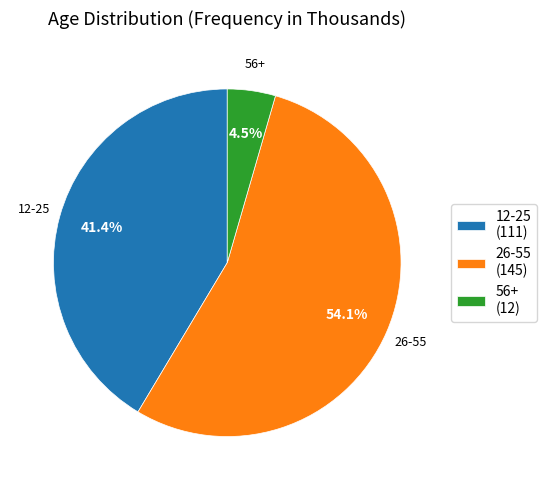

Is 56+ (12) the majority of the pie?

No